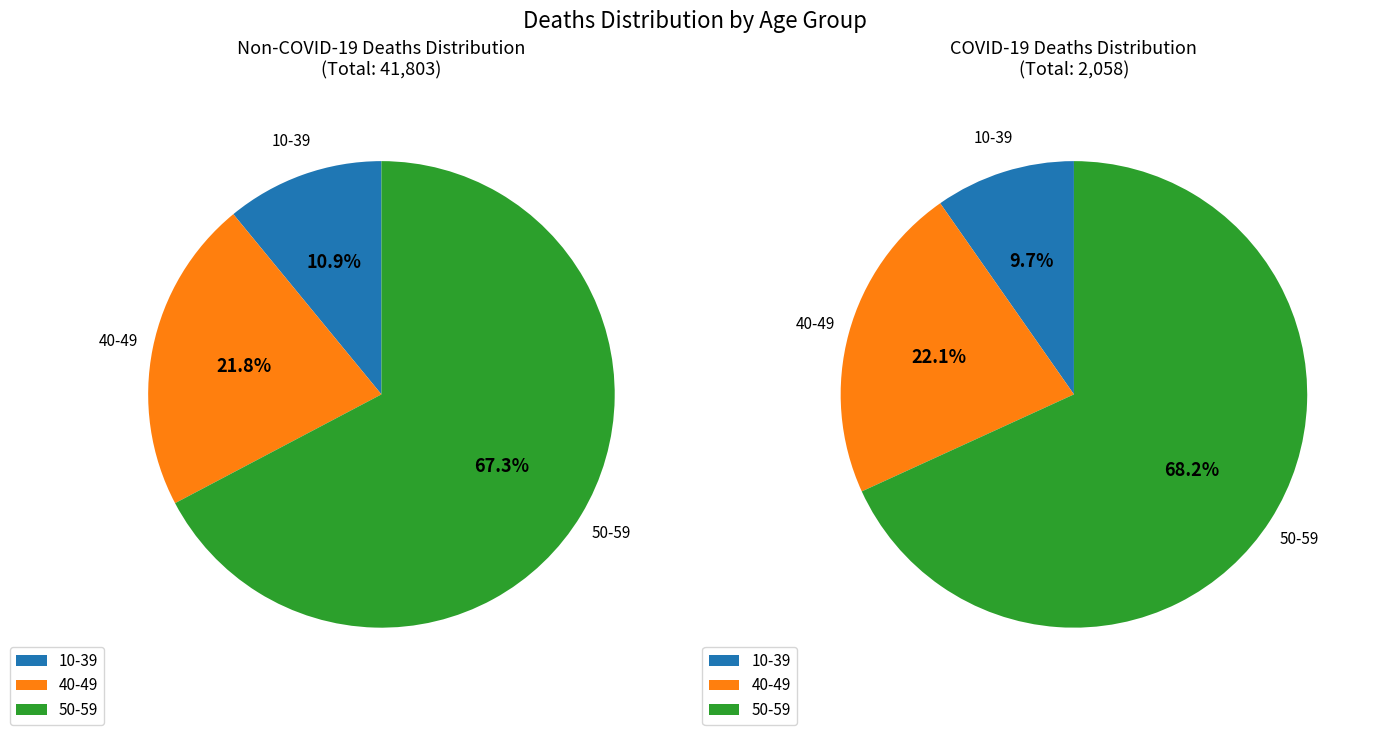

Is it true that 40-49 is 10% of the pie?

False